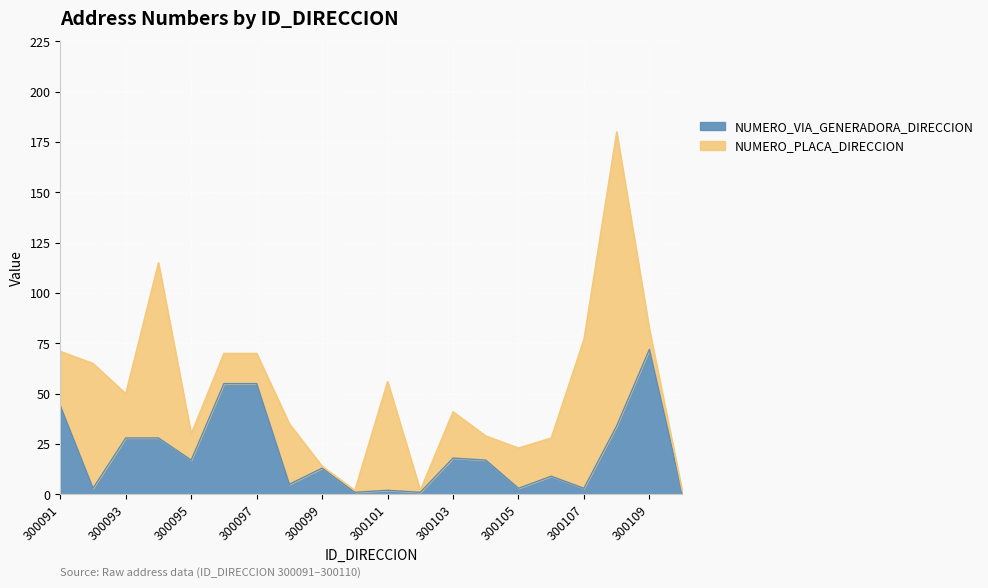

How many interior local peaks (higher than both neighbors) does the data have?

5